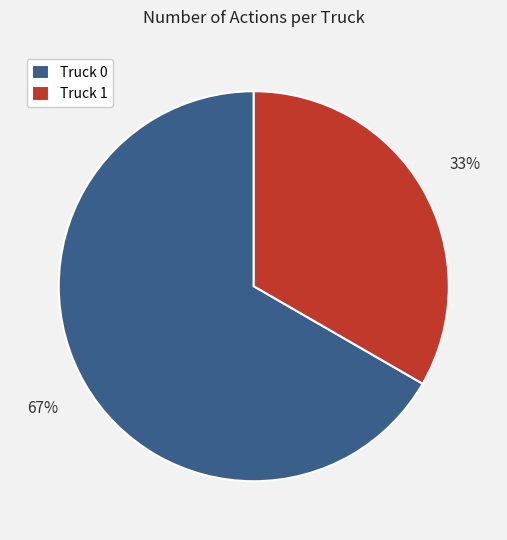

To the nearest percent, what is the average slice percentage?

50%